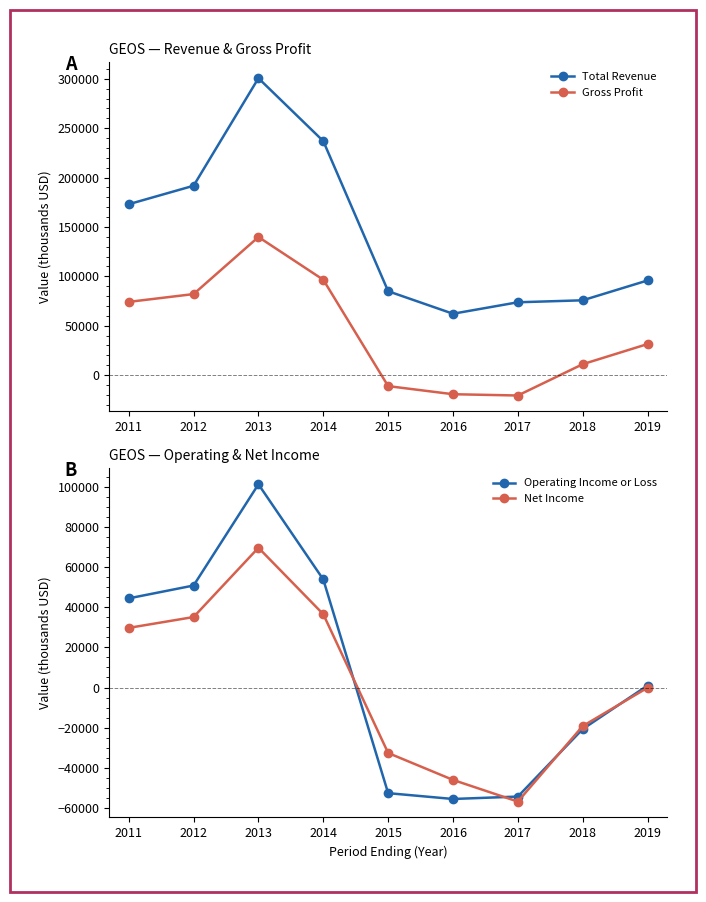

At which category is the sum across all series the highest?

2013